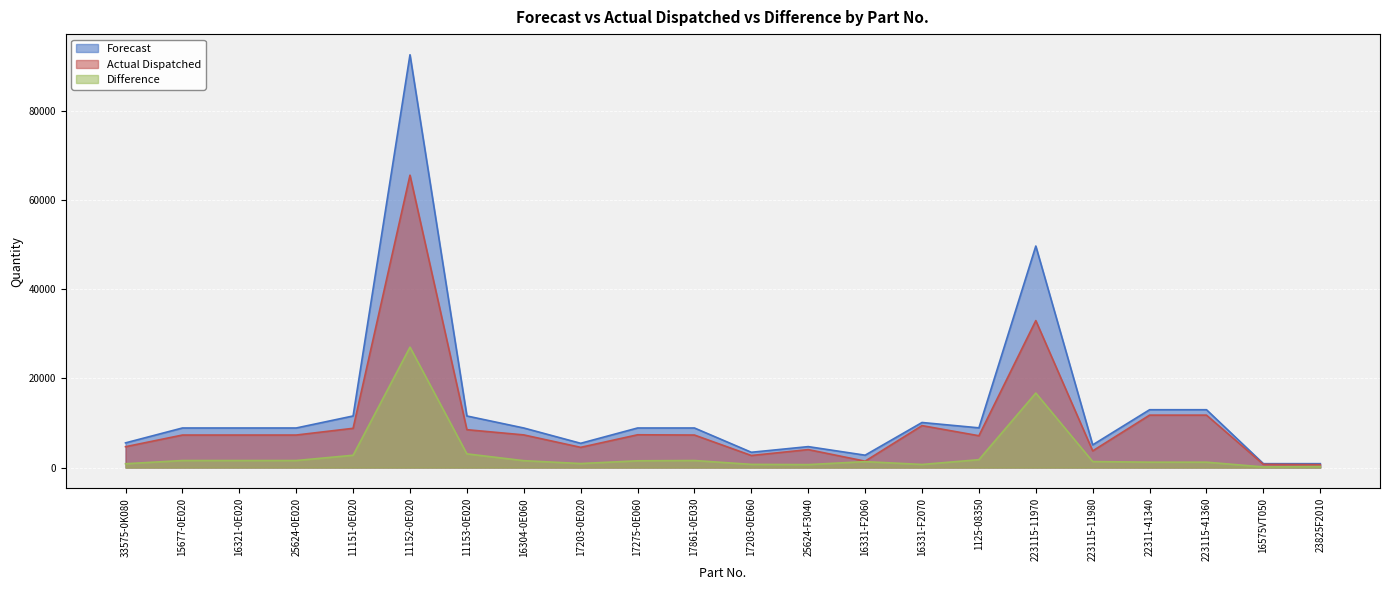

True or false: Actual Dispatched has more than 1 points higher than both neighbors.

True